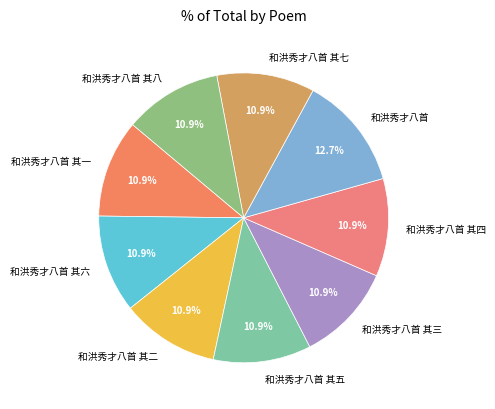

Which category has the biggest portion of the pie?

和洪秀才八首